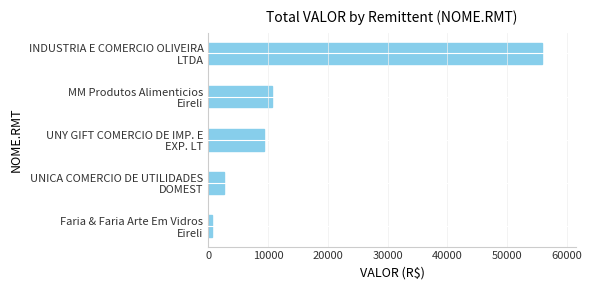

What is the maximum value shown in the chart?

55868.8